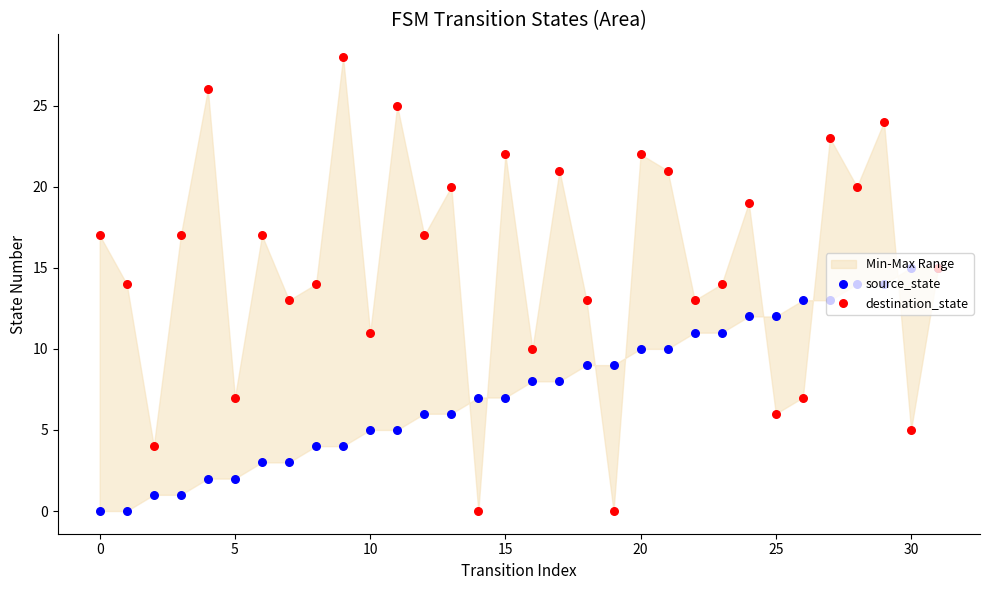

At which category is the sum across all series the highest?

29